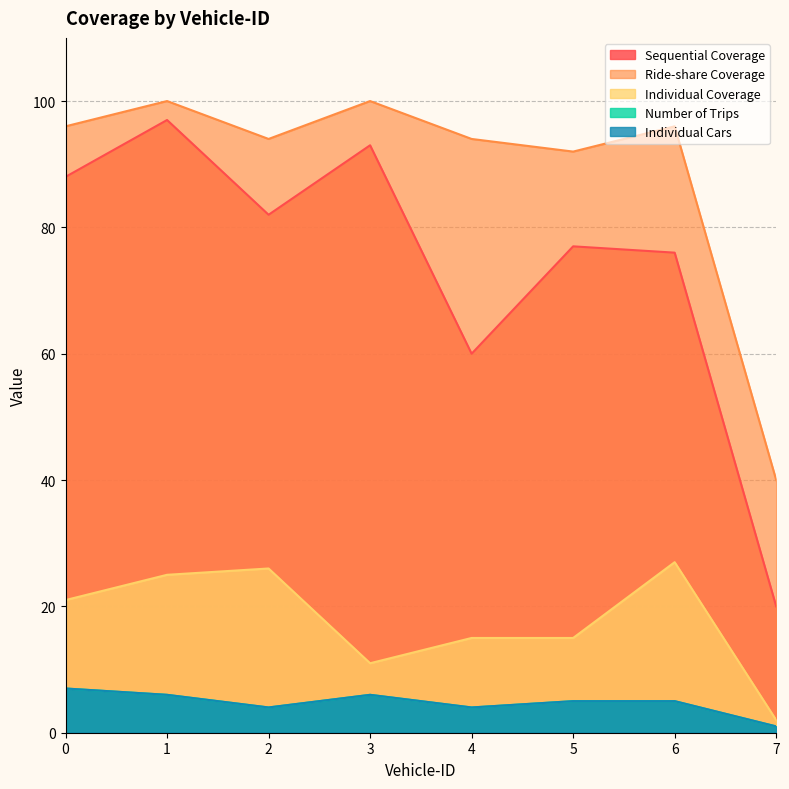

What is the difference between the Individual Cars values at 2 and 0?

3